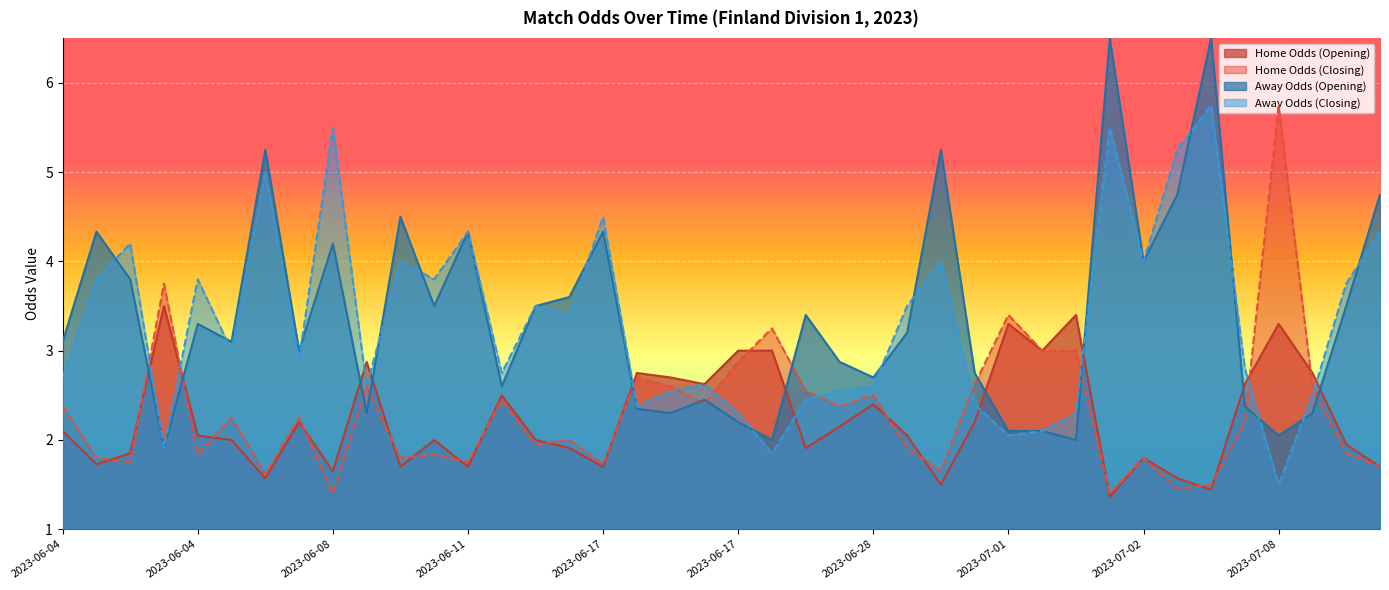

What is the difference between the maximum and minimum values in the oddA series?

4.2